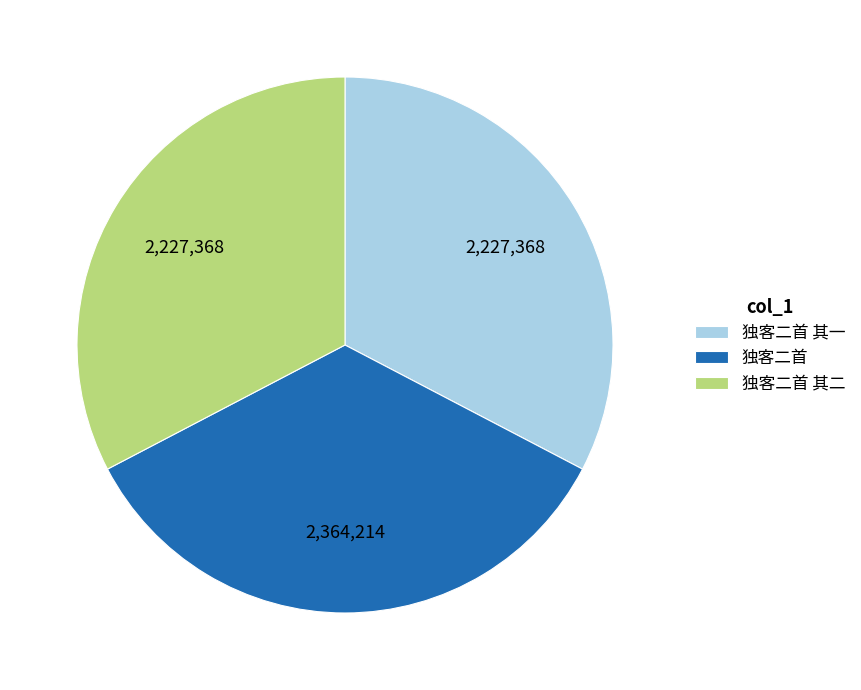

Which slice is the largest?

独客二首